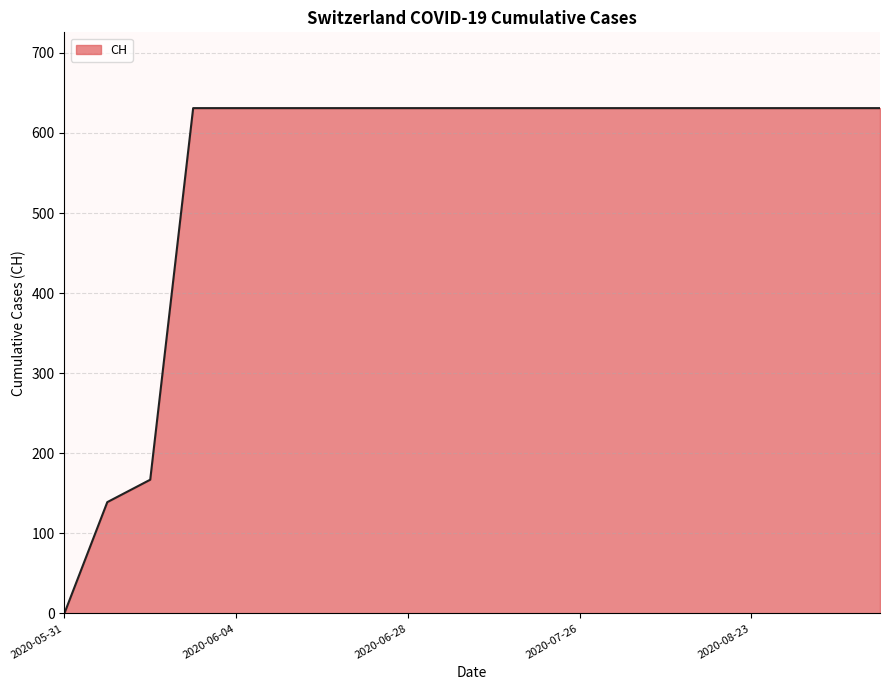

Reading right to left, extract all data points from this chart.

631	631	631	631	631	631	631	631	631	631	631	631	631	631	631	631	631	167	139	0